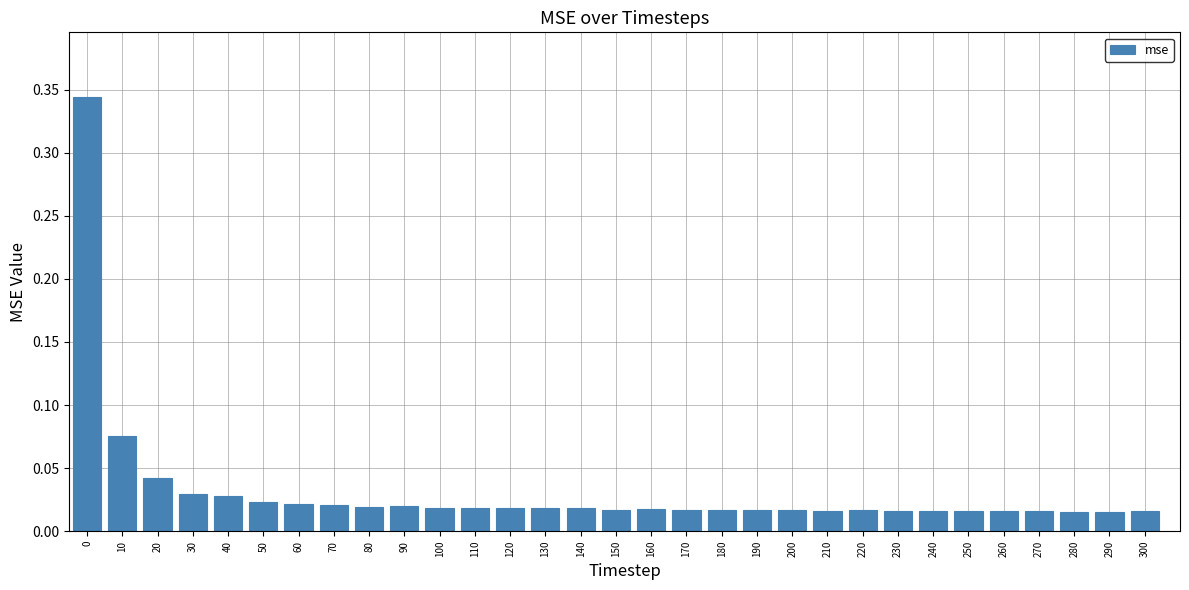

What is the sum of all values?

1.0